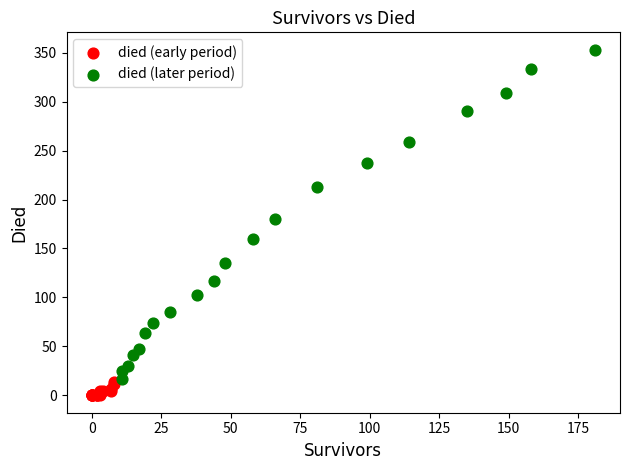

Which series has the widest spread of Y values?

died (later period)